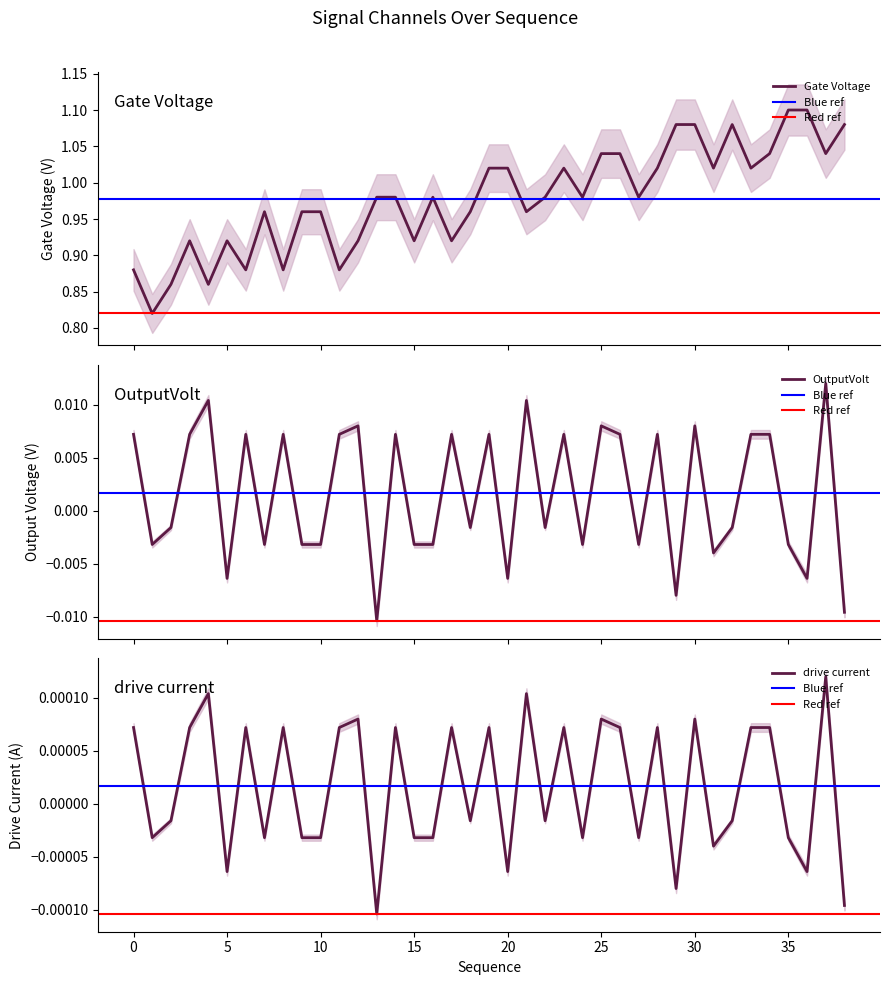

What are all the series names shown in the legend?

Gate Voltage, OutputVolt, drive current